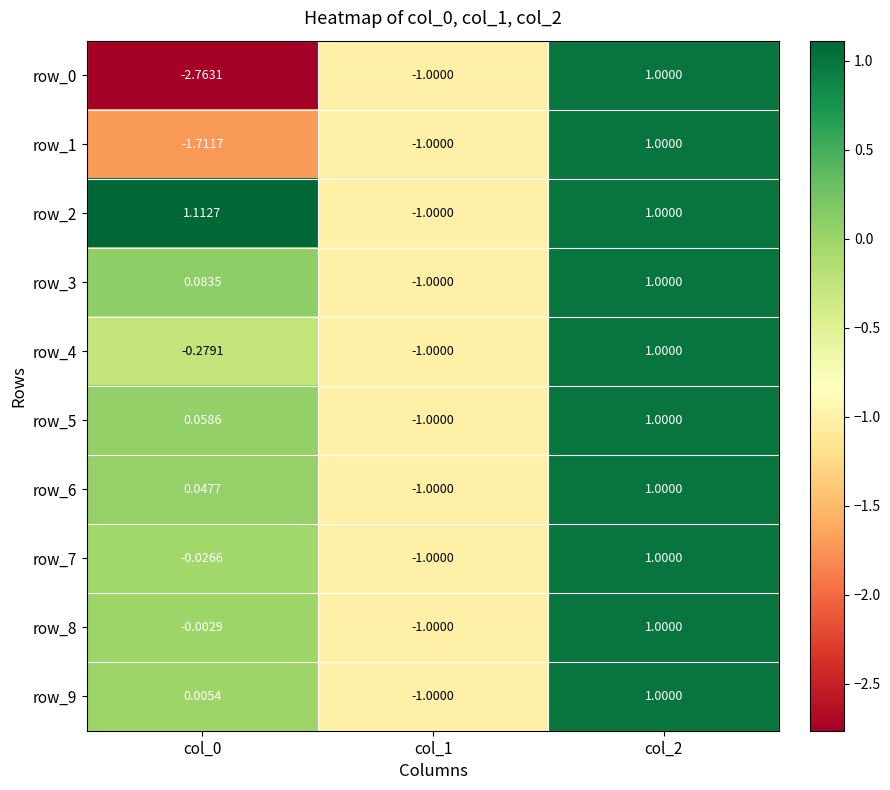

What is the spread (max minus min) of values at col_0?

3.9